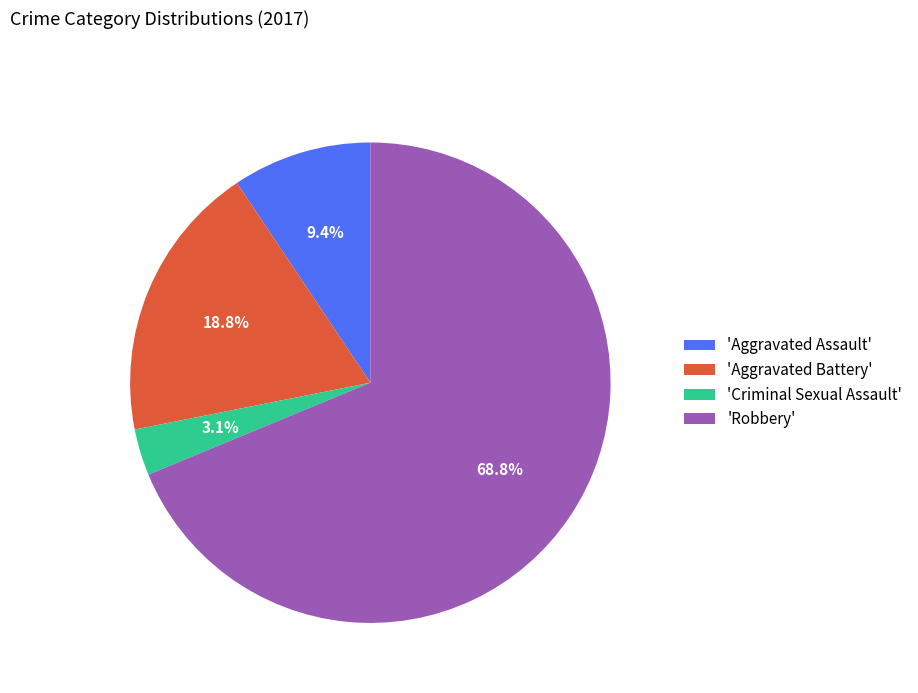

Rank the categories by value from lowest to highest.

'Criminal Sexual Assault', 'Aggravated Assault', 'Aggravated Battery', 'Robbery'